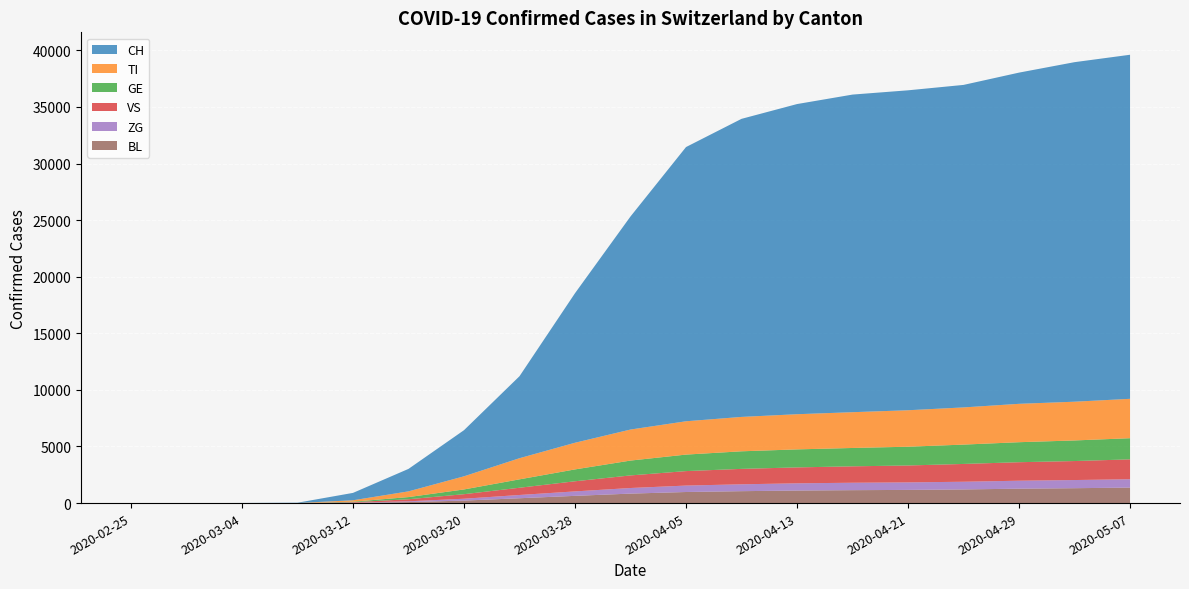

Reading right to left, what are all the values shown in this chart?

CH: 2020-05-07=30400	2020-05-03=30000	2020-04-29=29264	2020-04-25=28496	2020-04-21=28268	2020-04-17=28063	2020-04-13=27404	2020-04-09=26336	2020-04-05=24228	2020-04-01=18827	2020-03-28=13213	2020-03-24=7245	2020-03-20=4075	2020-03-16=1986	2020-03-12=652	2020-03-08=27	2020-03-04=10	2020-02-28=0	2020-02-25=0
TI: 2020-05-07=3480	2020-05-03=3423	2020-04-29=3391	2020-04-25=3285	2020-04-21=3222	2020-04-17=3161	2020-04-13=3107	2020-04-09=3038	2020-04-05=2944	2020-04-01=2742	2020-03-28=2356	2020-03-24=1868	2020-03-20=1161	2020-03-16=505	2020-03-12=126	2020-03-08=4	2020-03-04=1	2020-02-28=0	2020-02-25=0
GE: 2020-05-07=1869	2020-05-03=1820	2020-04-29=1768	2020-04-25=1709	2020-04-21=1658	2020-04-17=1622	2020-04-13=1592	2020-04-09=1553	2020-04-05=1458	2020-04-01=1312	2020-03-28=1048	2020-03-24=742	2020-03-20=420	2020-03-16=191	2020-03-12=46	2020-03-08=1	2020-03-04=0	2020-02-28=0	2020-02-25=0
VS: 2020-05-07=1757	2020-05-03=1678	2020-04-29=1635	2020-04-25=1573	2020-04-21=1494	2020-04-17=1450	2020-04-13=1406	2020-04-09=1363	2020-04-05=1279	2020-04-01=1112	2020-03-28=895	2020-03-24=640	2020-03-20=401	2020-03-16=182	2020-03-12=42	2020-03-08=1	2020-03-04=0	2020-02-28=0	2020-02-25=0
ZG: 2020-05-07=739	2020-05-03=721	2020-04-29=704	2020-04-25=680	2020-04-21=665	2020-04-17=656	2020-04-13=638	2020-04-09=607	2020-04-05=569	2020-04-01=495	2020-03-28=394	2020-03-24=287	2020-03-20=165	2020-03-16=68	2020-03-12=10	2020-03-08=0	2020-03-04=0	2020-02-28=0	2020-02-25=0
BL: 2020-05-07=1368	2020-05-03=1316	2020-04-29=1273	2020-04-25=1206	2020-04-21=1164	2020-04-17=1142	2020-04-13=1109	2020-04-09=1053	2020-04-05=979	2020-04-01=838	2020-03-28=639	2020-03-24=429	2020-03-20=220	2020-03-16=90	2020-03-12=25	2020-03-08=0	2020-03-04=0	2020-02-28=0	2020-02-25=0